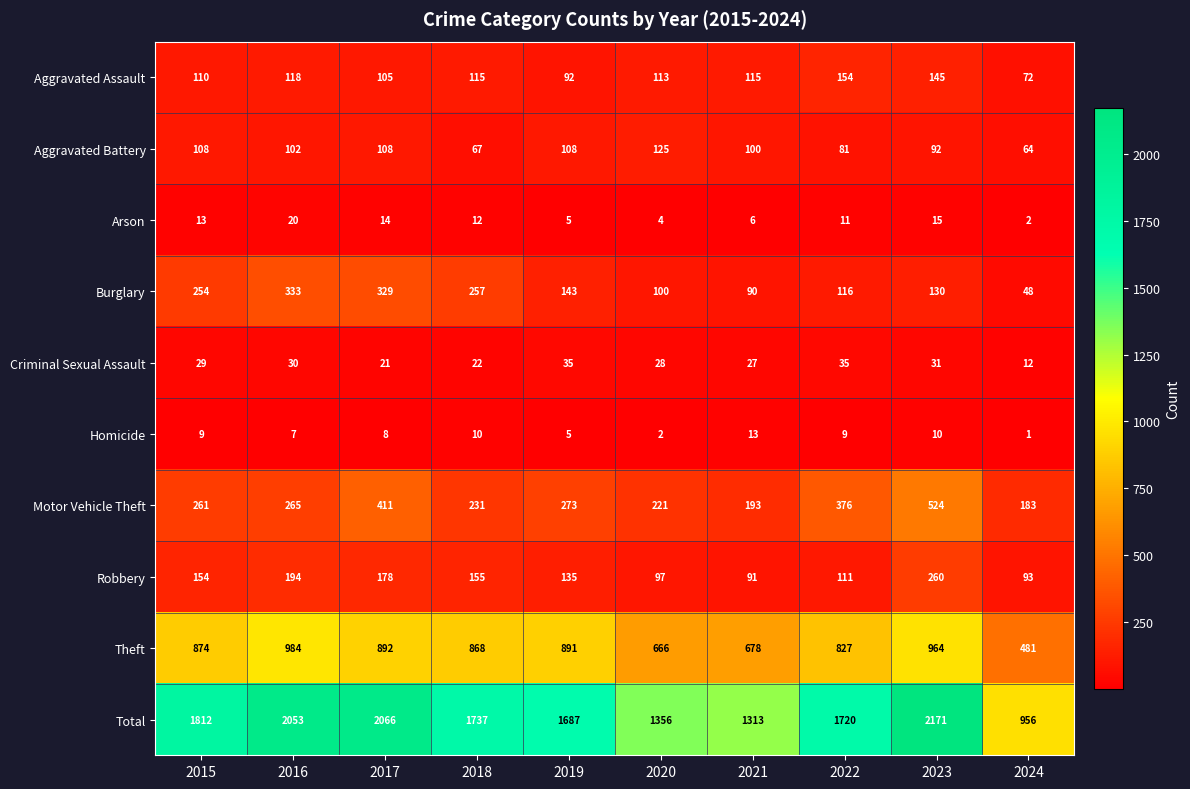

Read the Criminal Sexual Assault value at 2021.

27